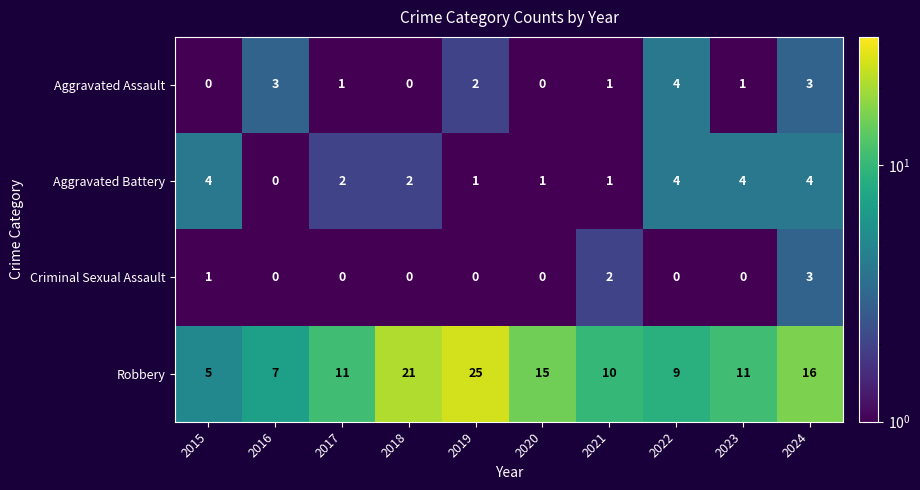

Count the number of categories in the chart.

10